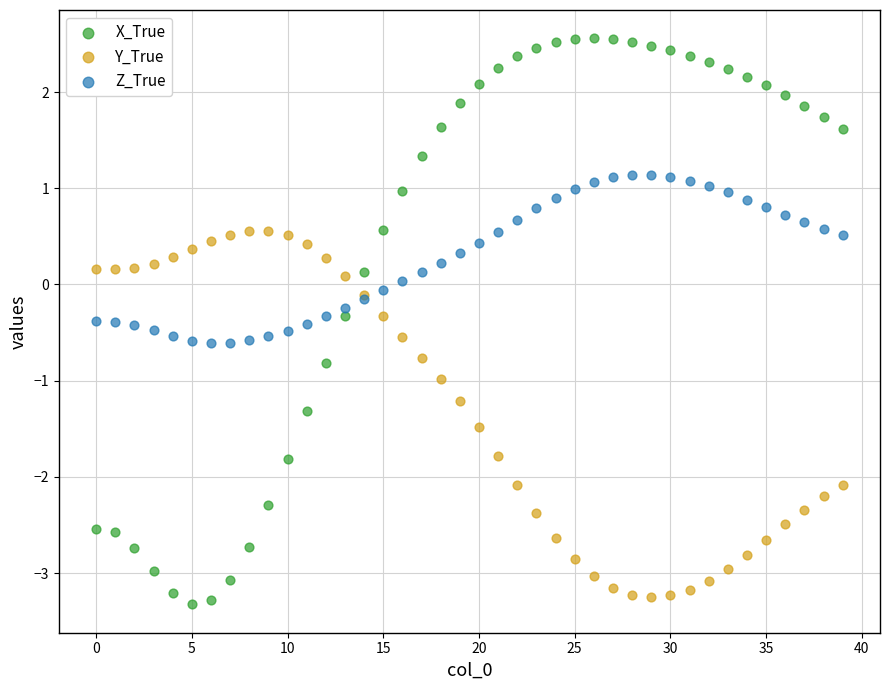

Which series has the largest Y range (max minus min)?

X_True